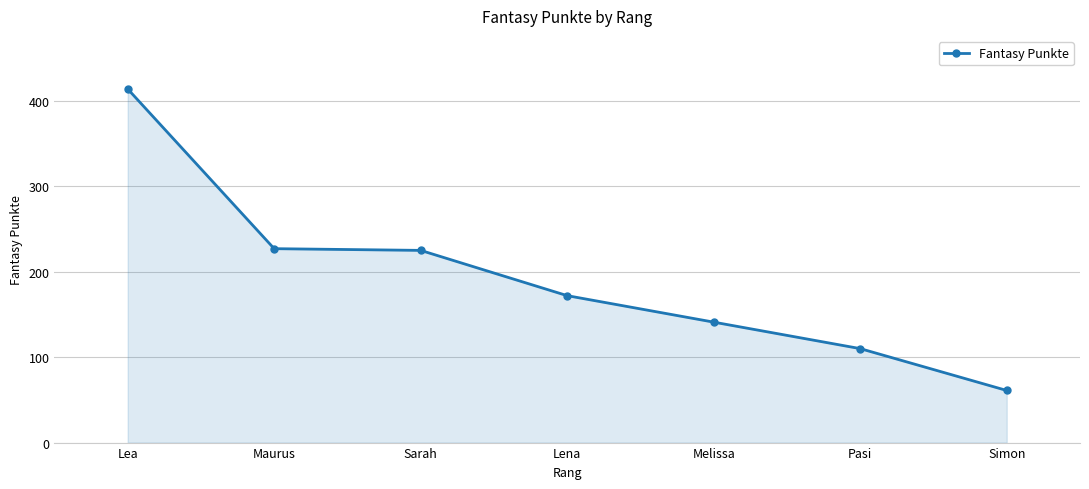

What is the greatest value displayed?

414